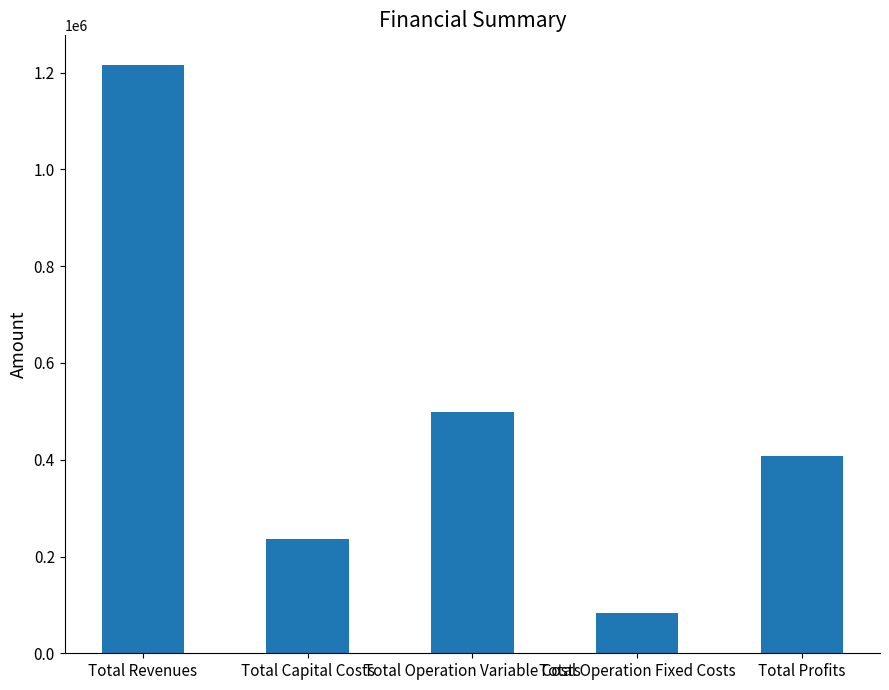

Count the number of data series in this chart.

1